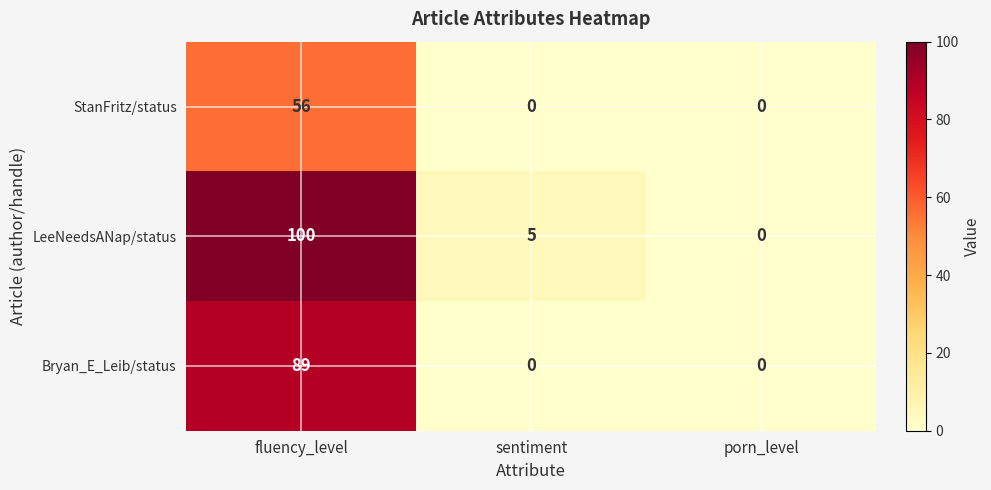

What is the difference between the maximum and minimum values in the LeeNeedsANap/status series?

100